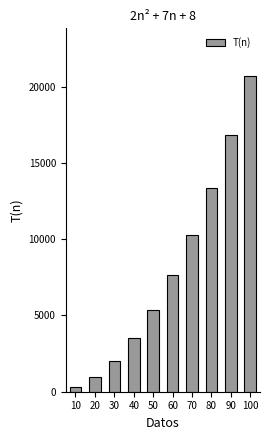

What is the minimum value shown in the chart?

278